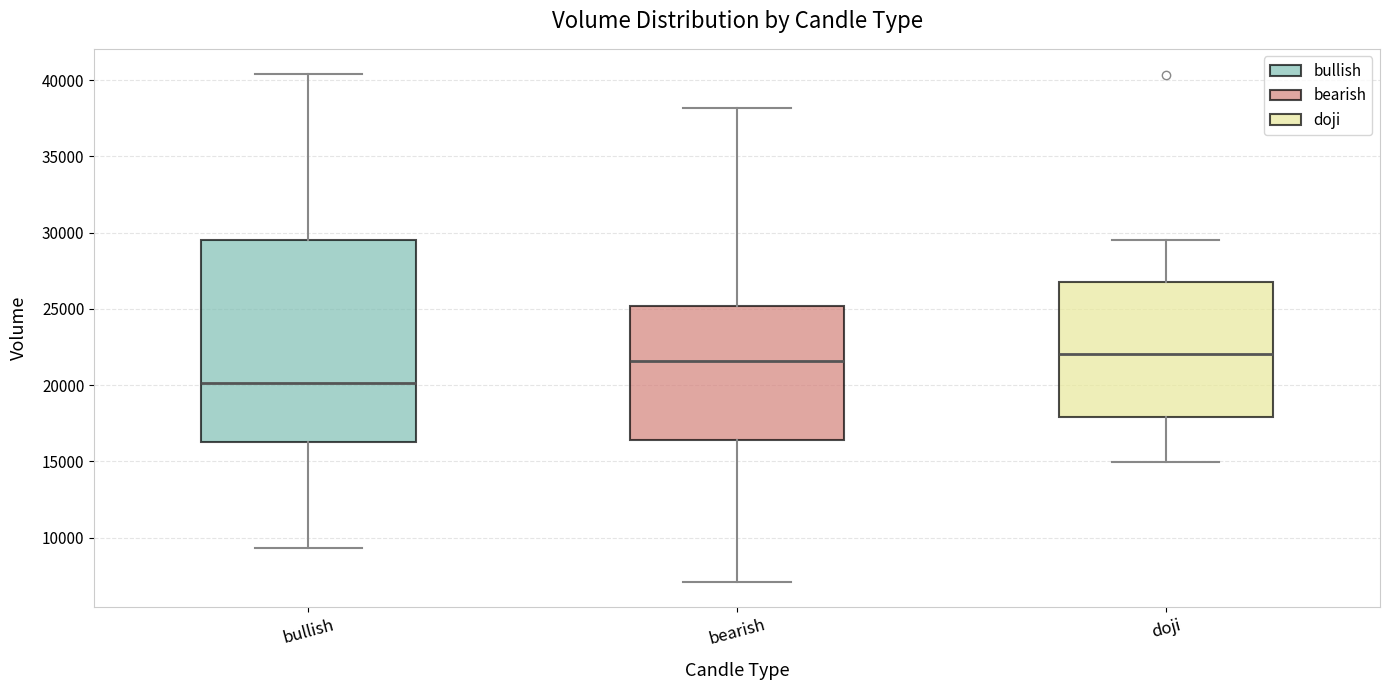

Reading left to right, read every box against the y-axis: the position of its median line, the range the box covers, and the ends of its whiskers. The values are not printed on the chart, so give them approximately, as read against the axis.

bullish: median 20000, box 16500 to 29500, whiskers 9500 to 40500
bearish: median 21500, box 16500 to 25000, whiskers 7000 to 38000
doji: median 22000, box 18000 to 27000, whiskers 15000 to 29500